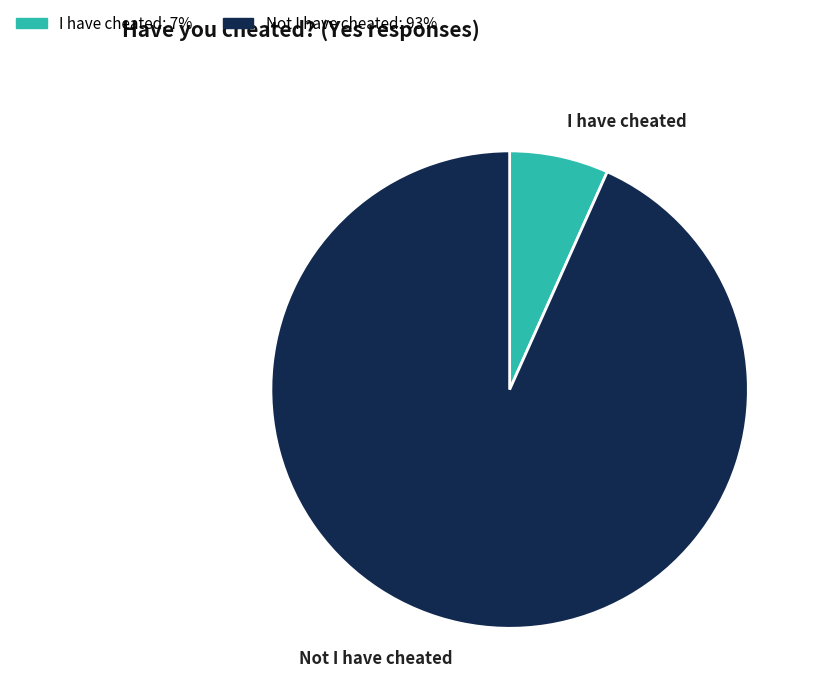

Approximately how many times larger is the value at Not I have cheated: 93% compared to I have cheated: 7%?

13.9